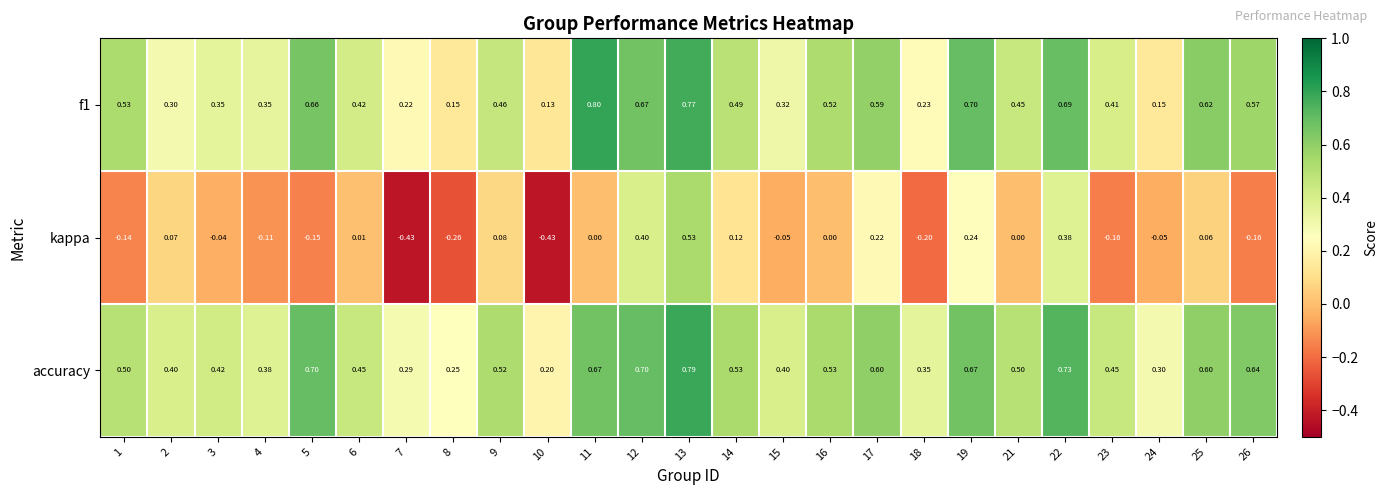

Which series has the widest spread of values?

kappa